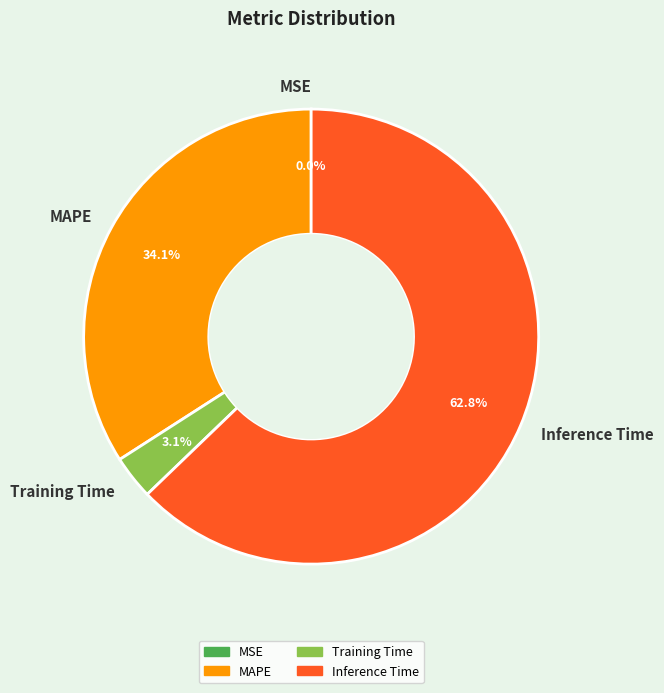

Which category has the biggest portion of the pie?

Inference Time